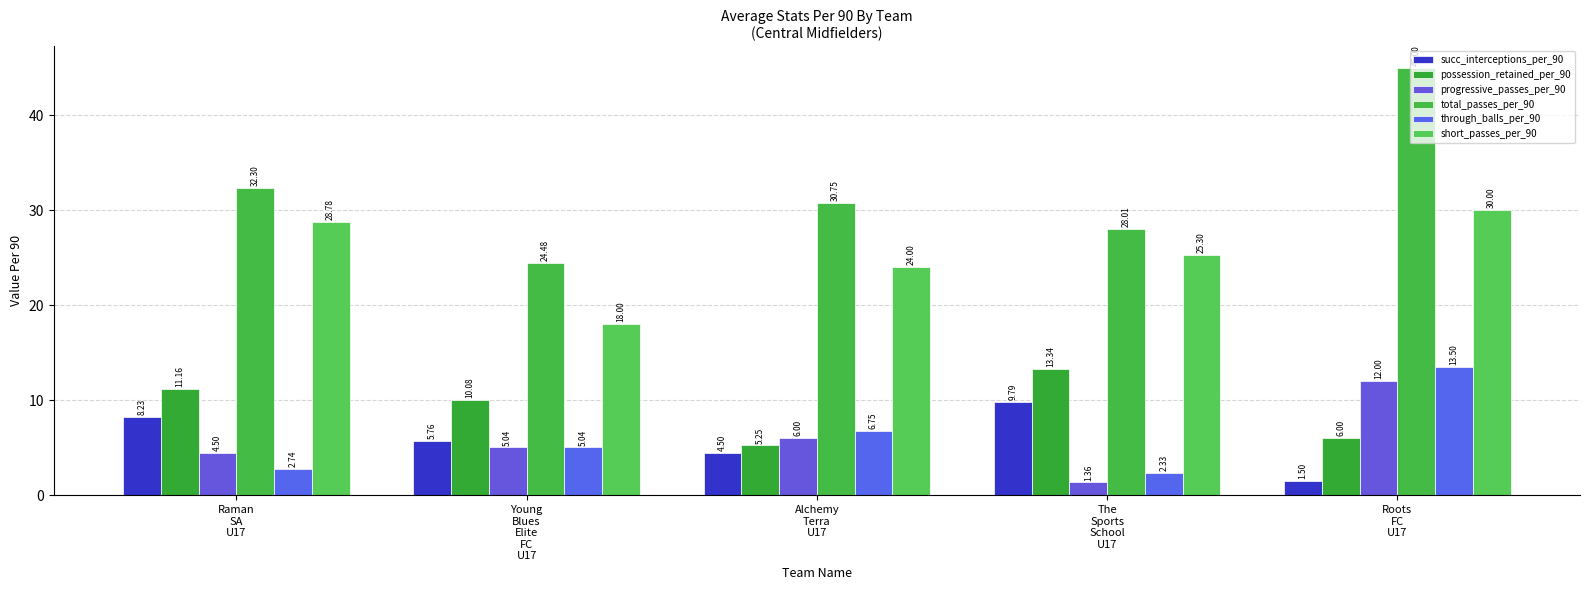

Which series has the largest range (max minus min)?

total_passes_per_90